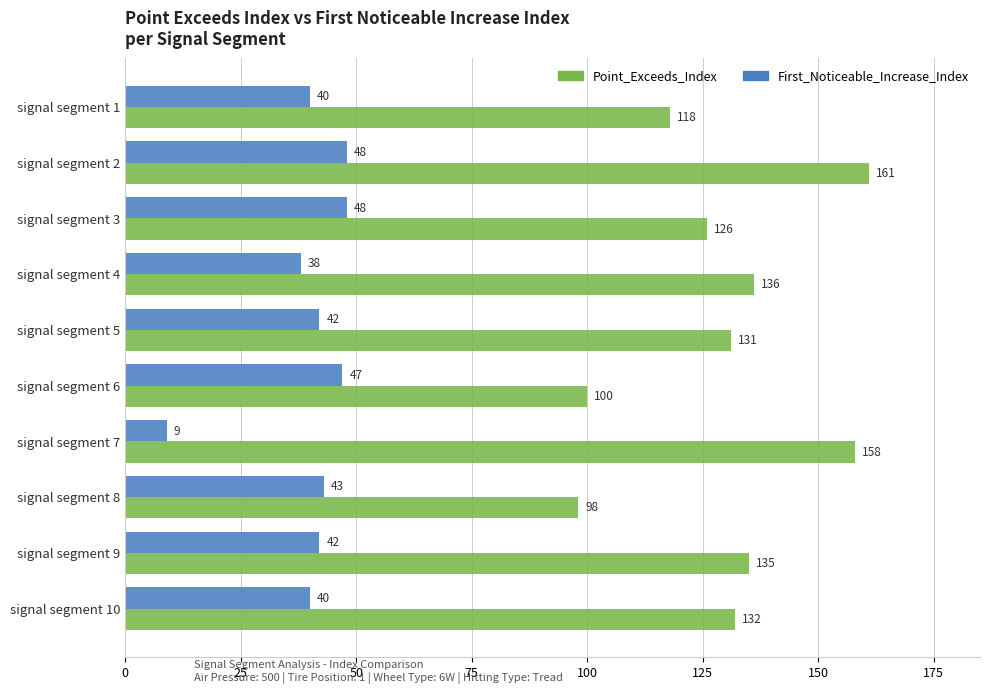

List the series in order of their overall mean, lowest first.

First_Noticeable_Increase_Index, Point_Exceeds_Index